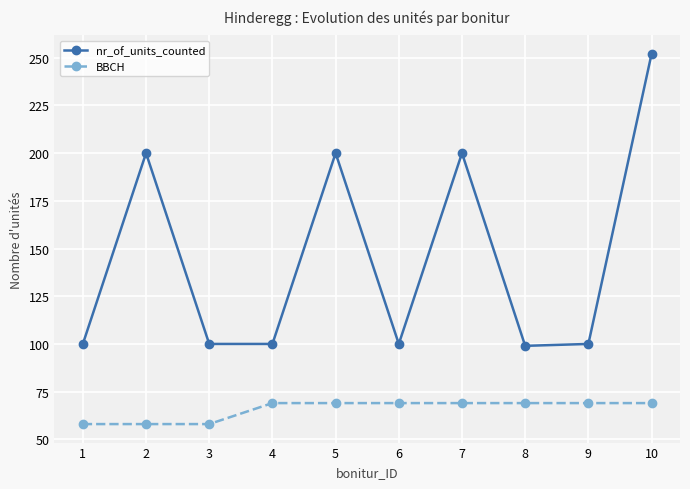

Reading left to right, extract all data points from this chart.

nr_of_units_counted: 1=100	2=200	3=100	4=100	5=200	6=100	7=200	8=99	9=100	10=252
BBCH: 1=58	2=58	3=58	4=69	5=69	6=69	7=69	8=69	9=69	10=69